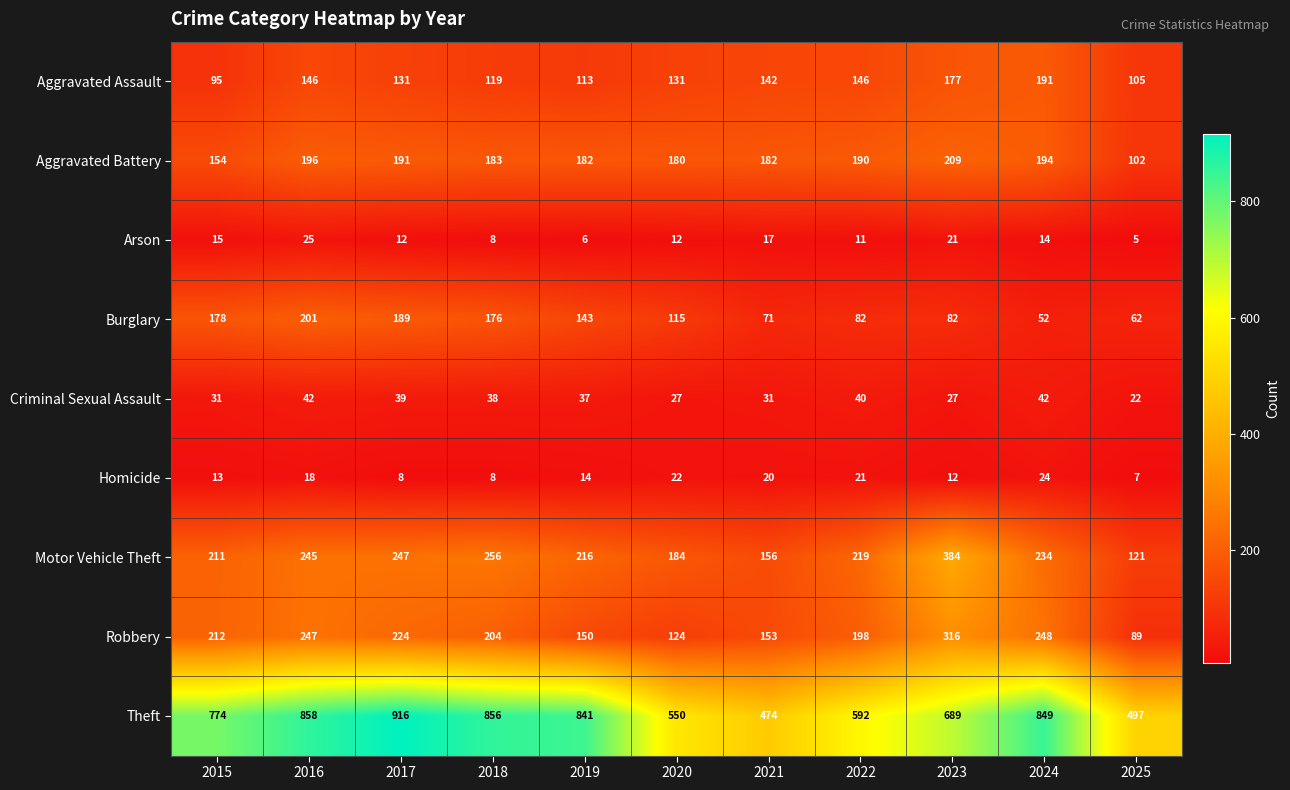

Where does the Burglary series first go above 115?

2015